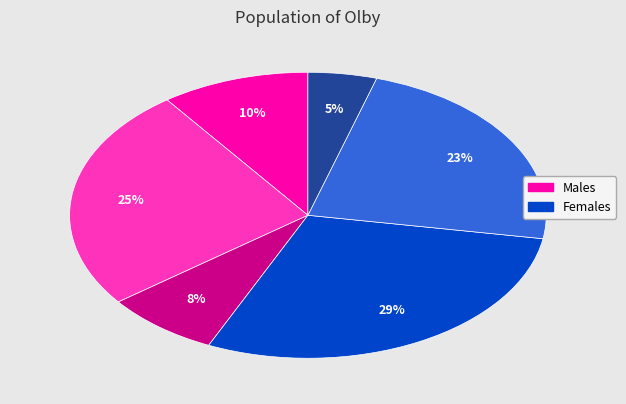

How many segments does this pie chart have?

6